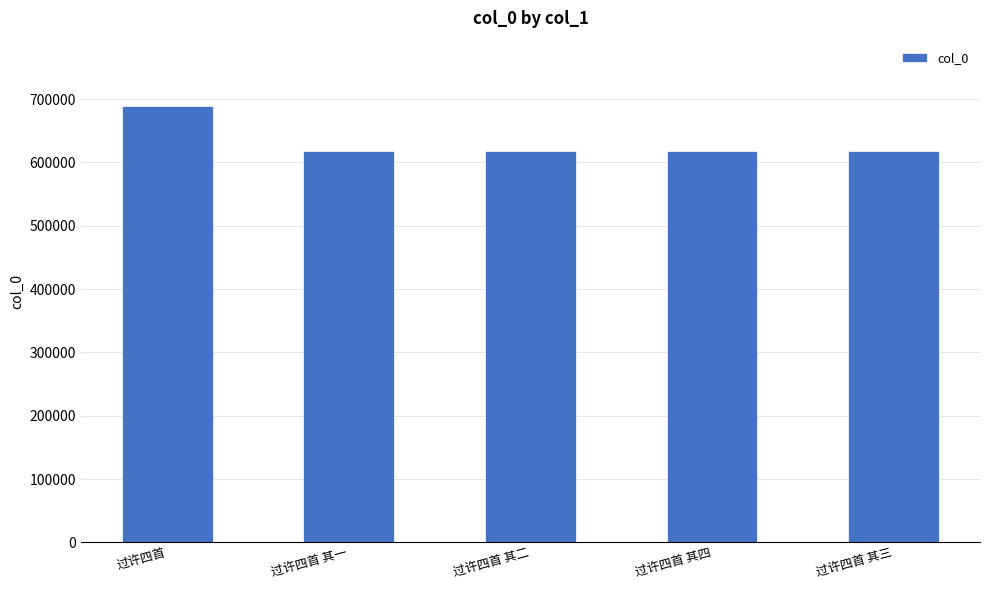

What value does the data have at 过许四首?

688913